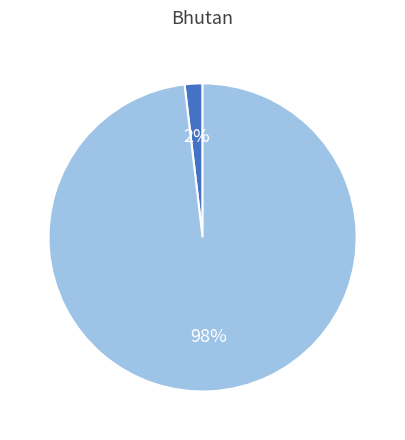

How many segments does this pie chart have?

2